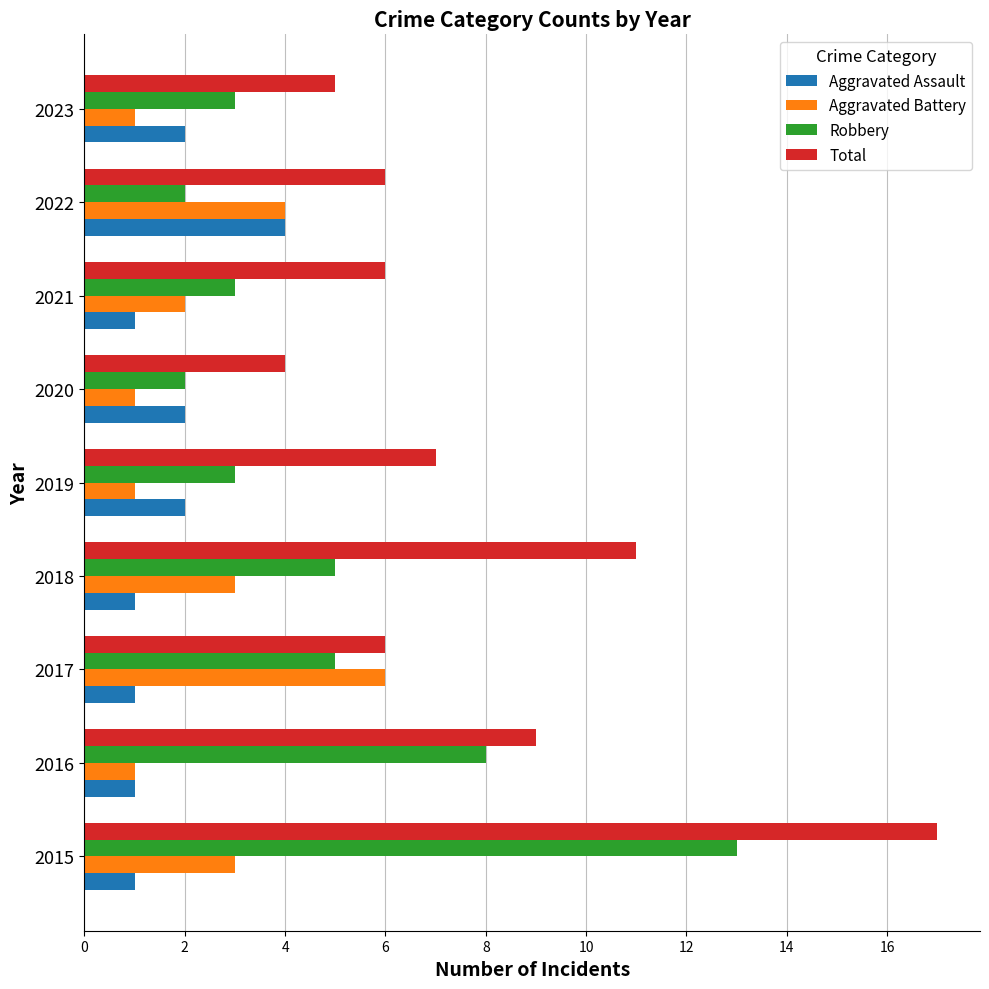

What value does the Aggravated Battery series have at 2022?

4